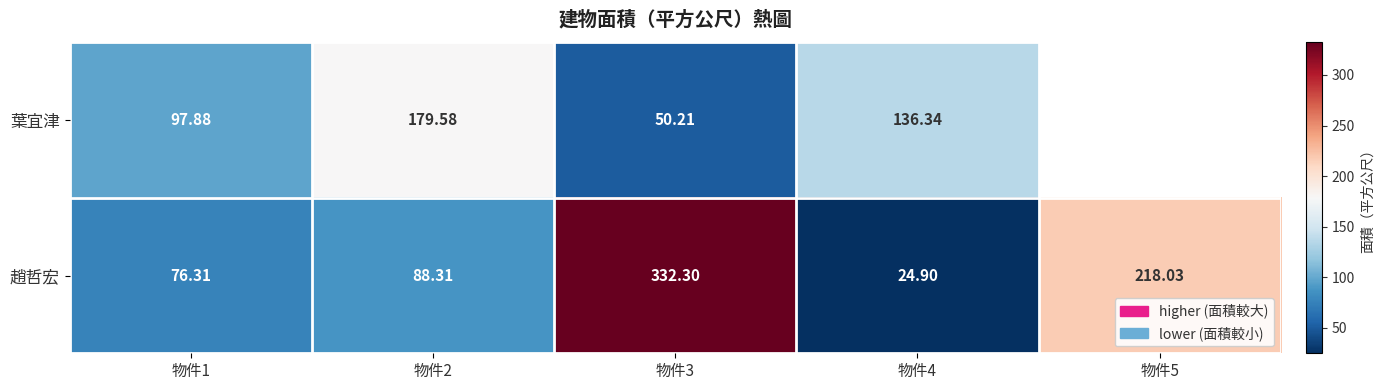

At how many categories does at least one series exceed 100?

4